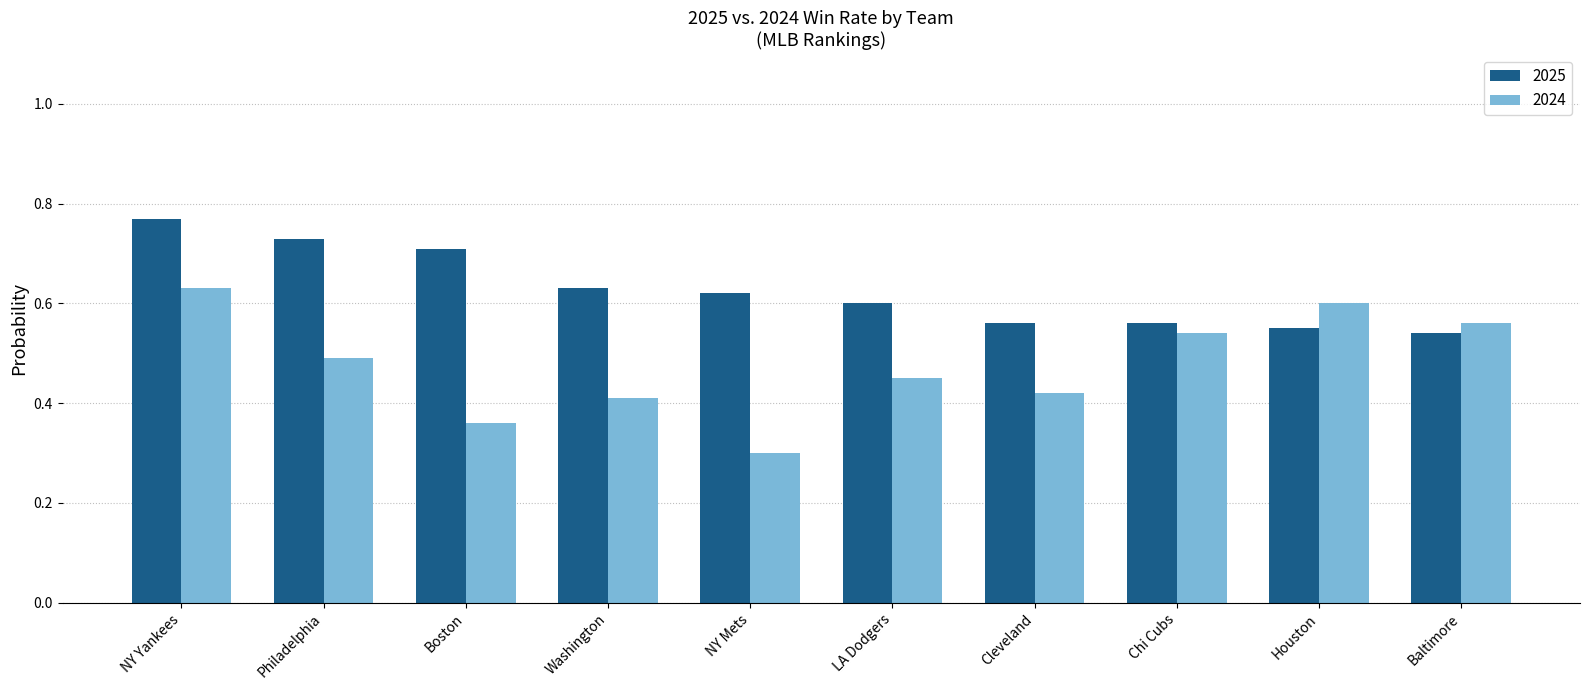

Which label corresponds to the largest value in the chart?

NY Yankees